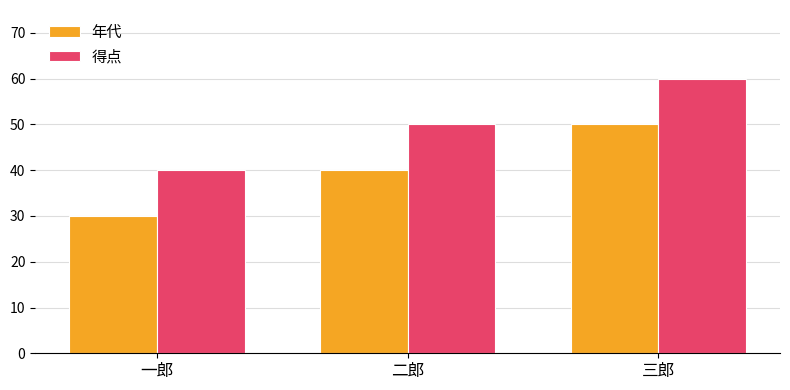

Rank the series by their maximum value, from highest to lowest.

得点, 年代